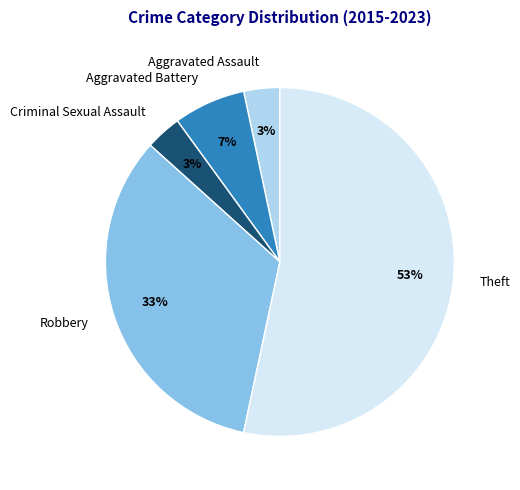

Do Robbery and Criminal Sexual Assault together represent more than half of the pie?

No